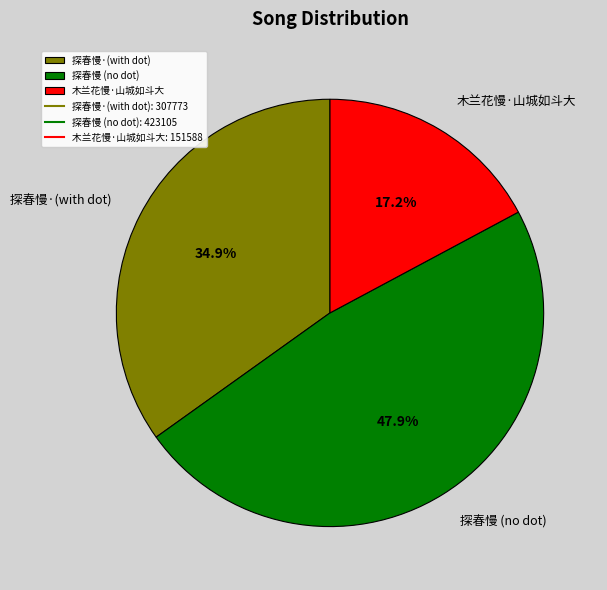

To the nearest percent, what is the average slice percentage?

33%